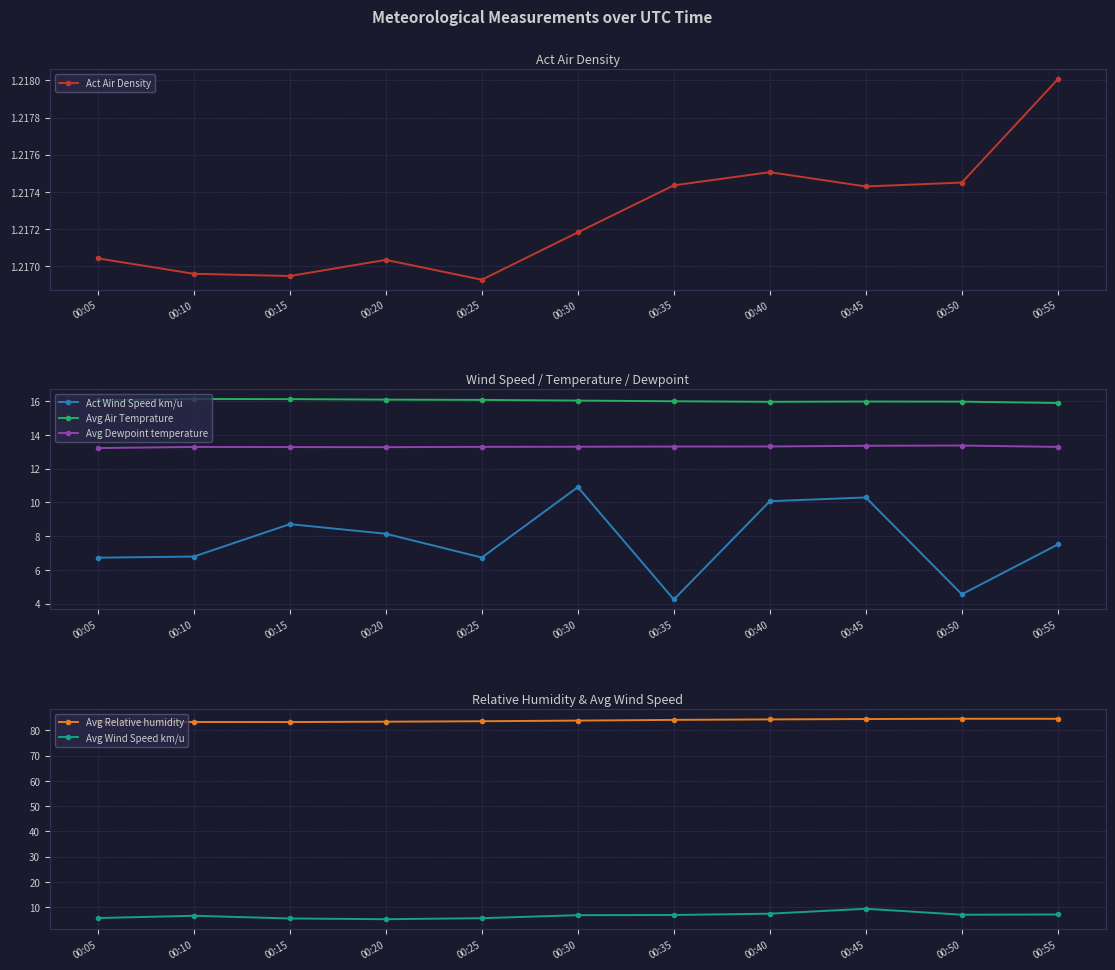

Which label corresponds to the smallest value in the chart?

00:25